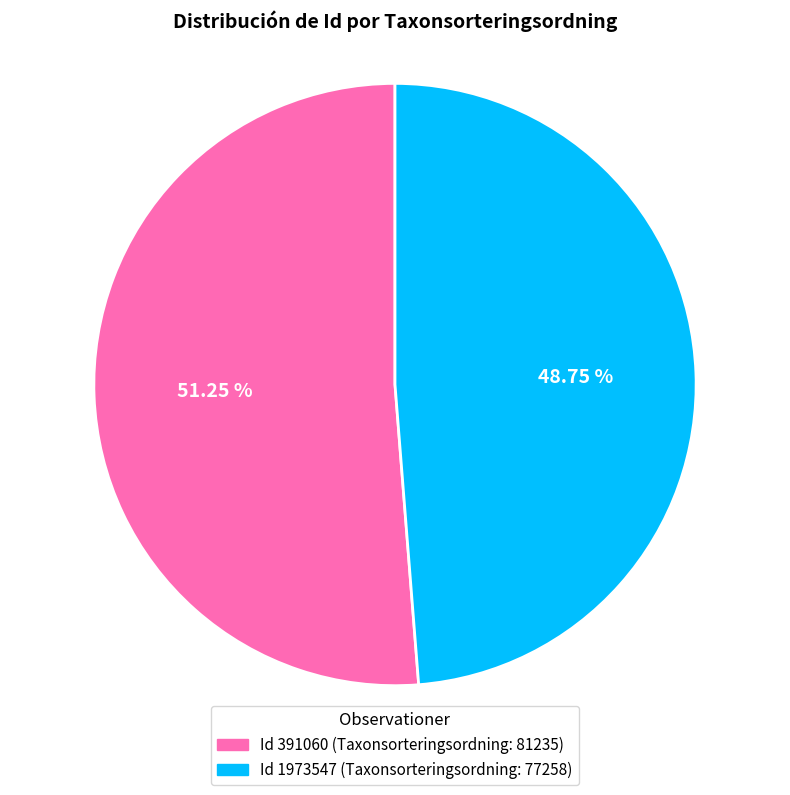

Is there a majority slice in this chart?

Yes